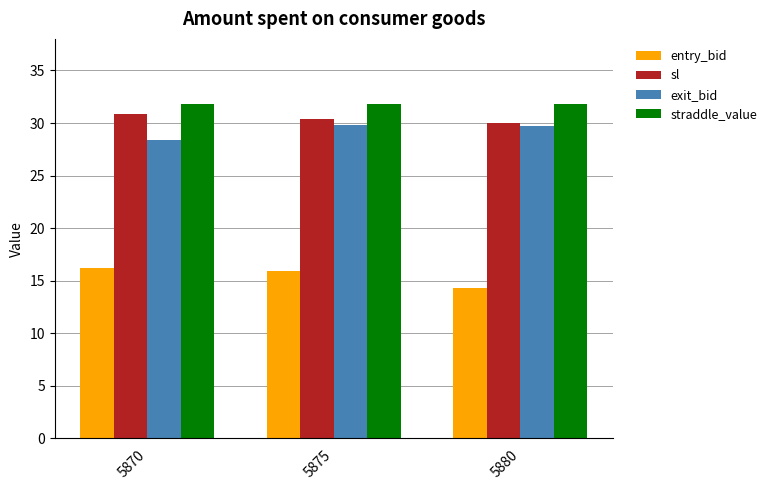

How many categories are shown in the chart?

3